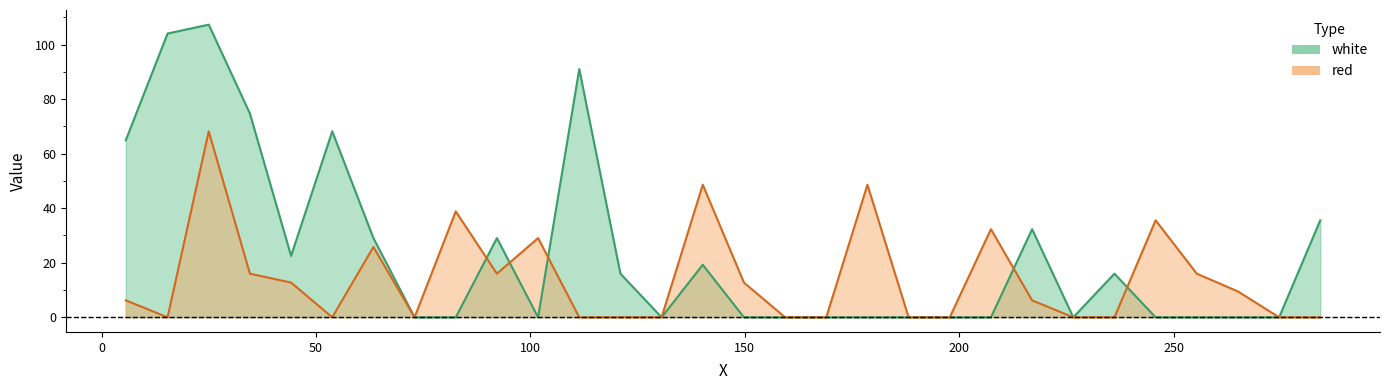

What is the label of the 15th point from the right?

149.8